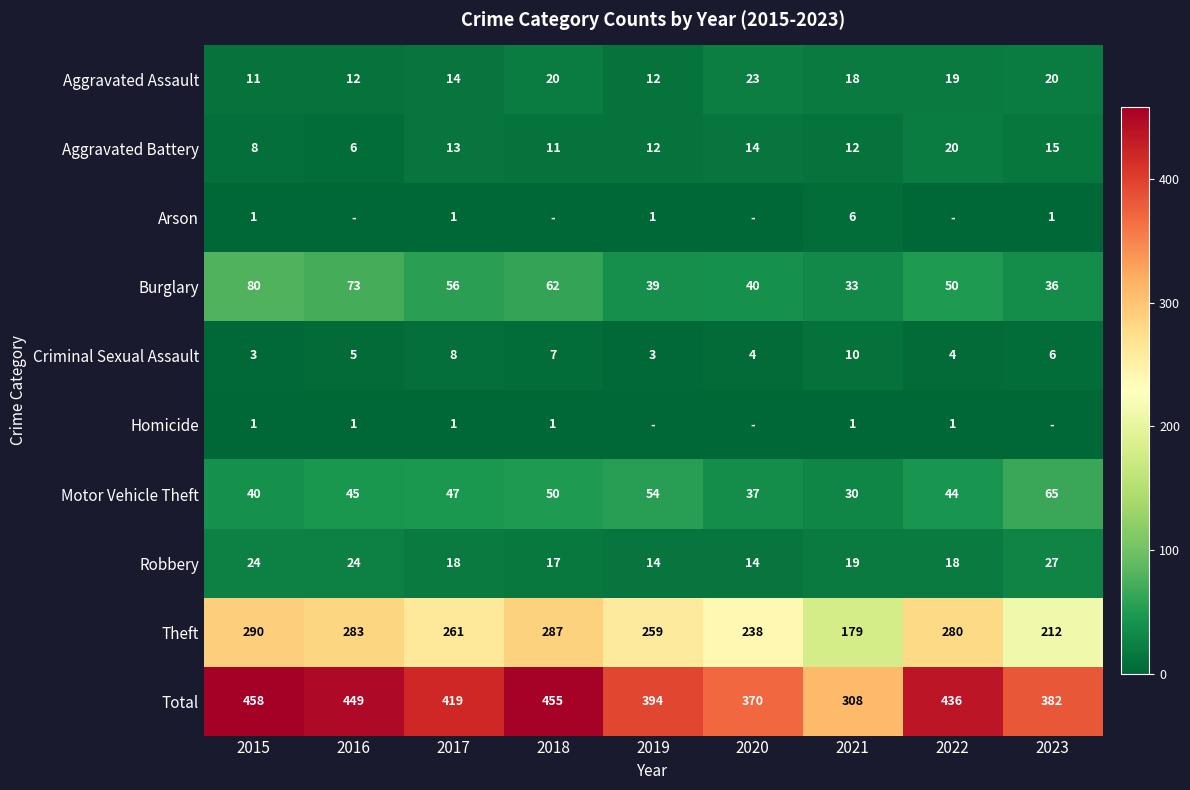

Where is Criminal Sexual Assault nearest to the value 6?

2023